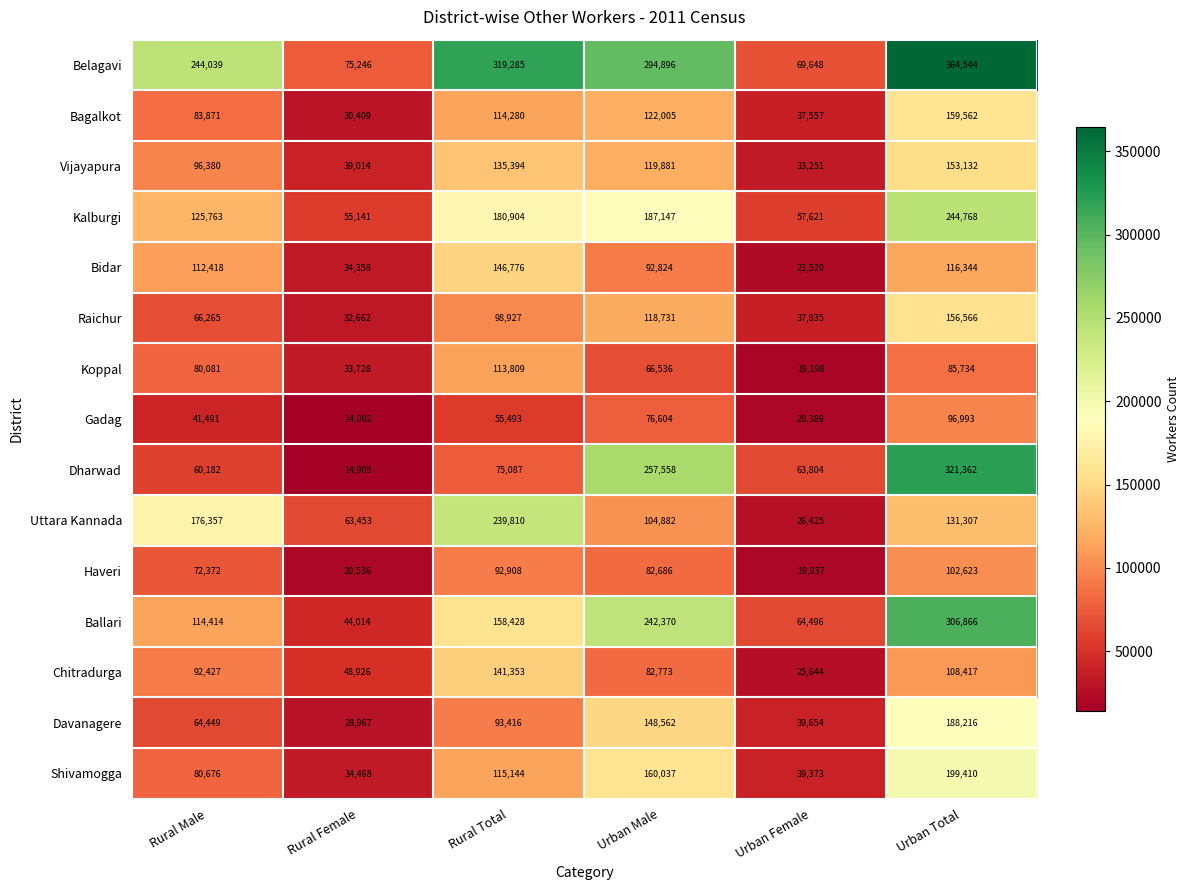

Which series has the largest total across all categories?

Belagavi